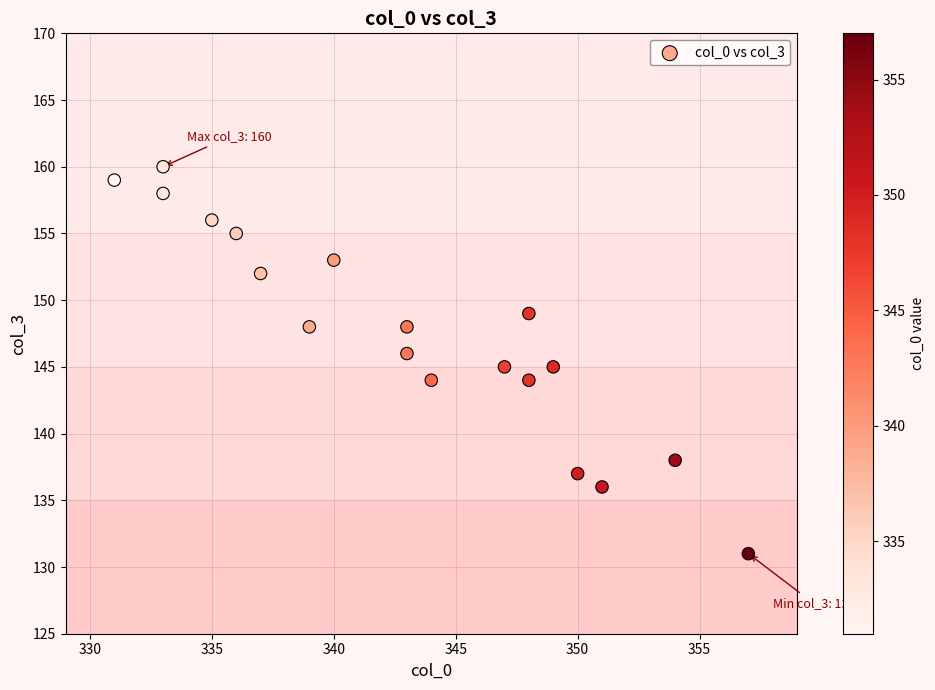

What is the range of Y values (max minus min)?

29